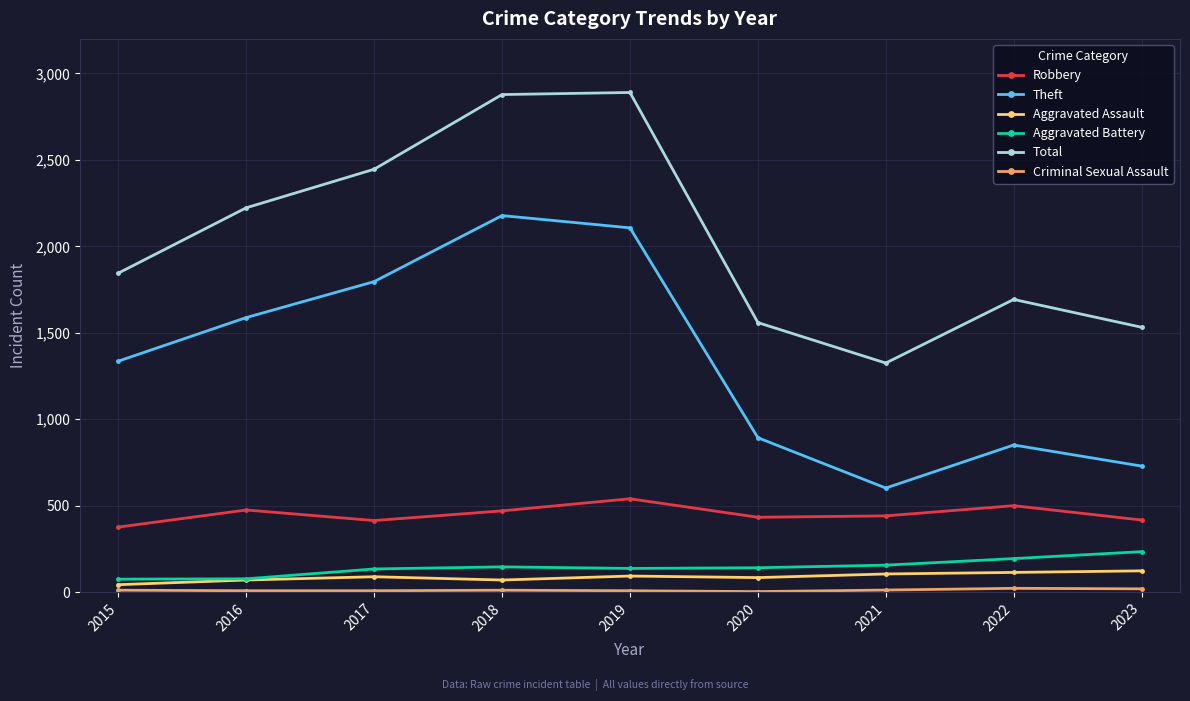

True or false: Aggravated Assault and Theft intersect in this chart.

False